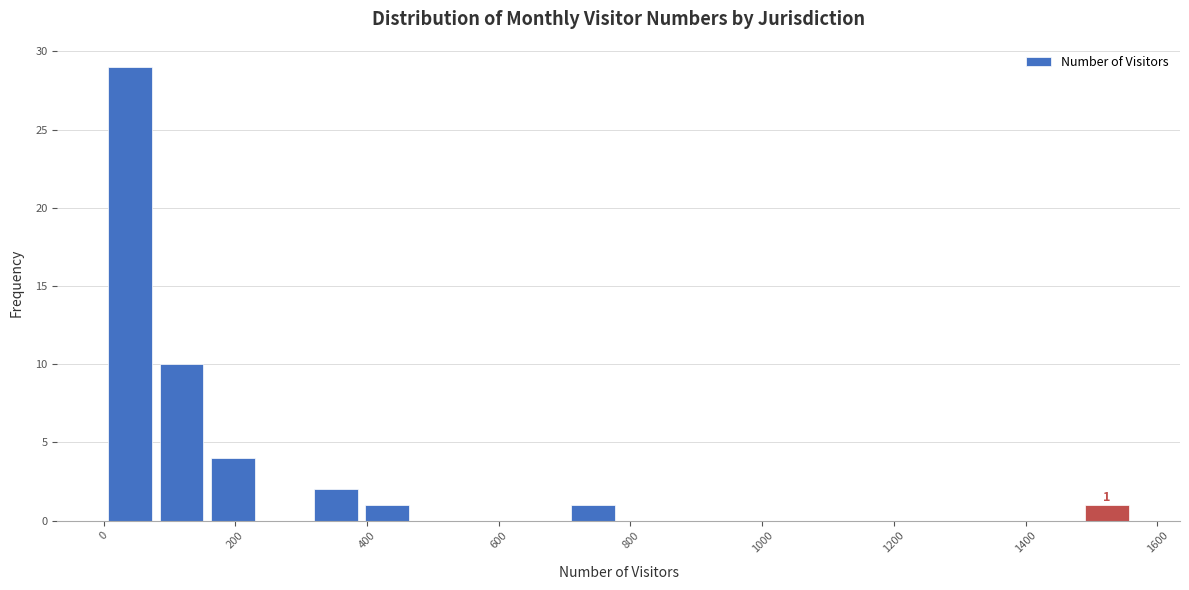

Around what value on the x-axis is the tallest bar? Give the approximate position of its centre, as read against the axis.

40